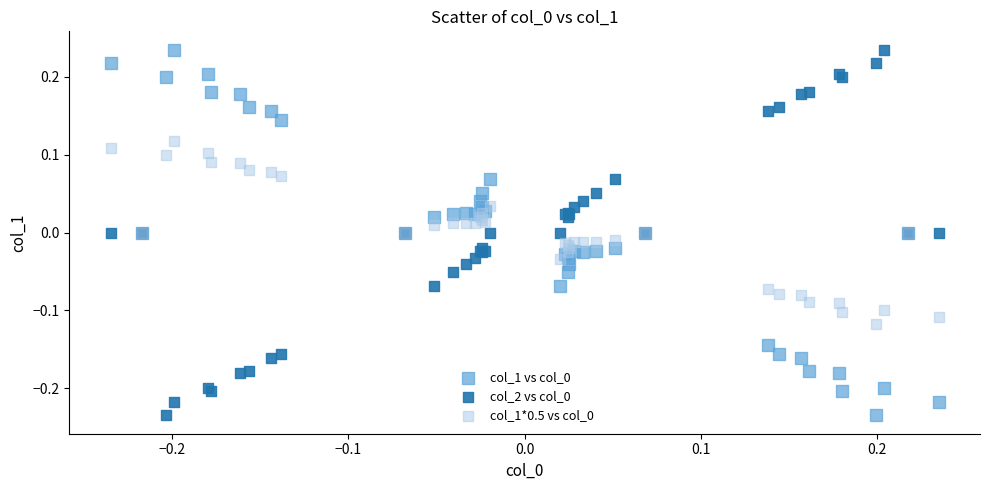

What is the X range (max minus min) for the scatter plot?

0.5